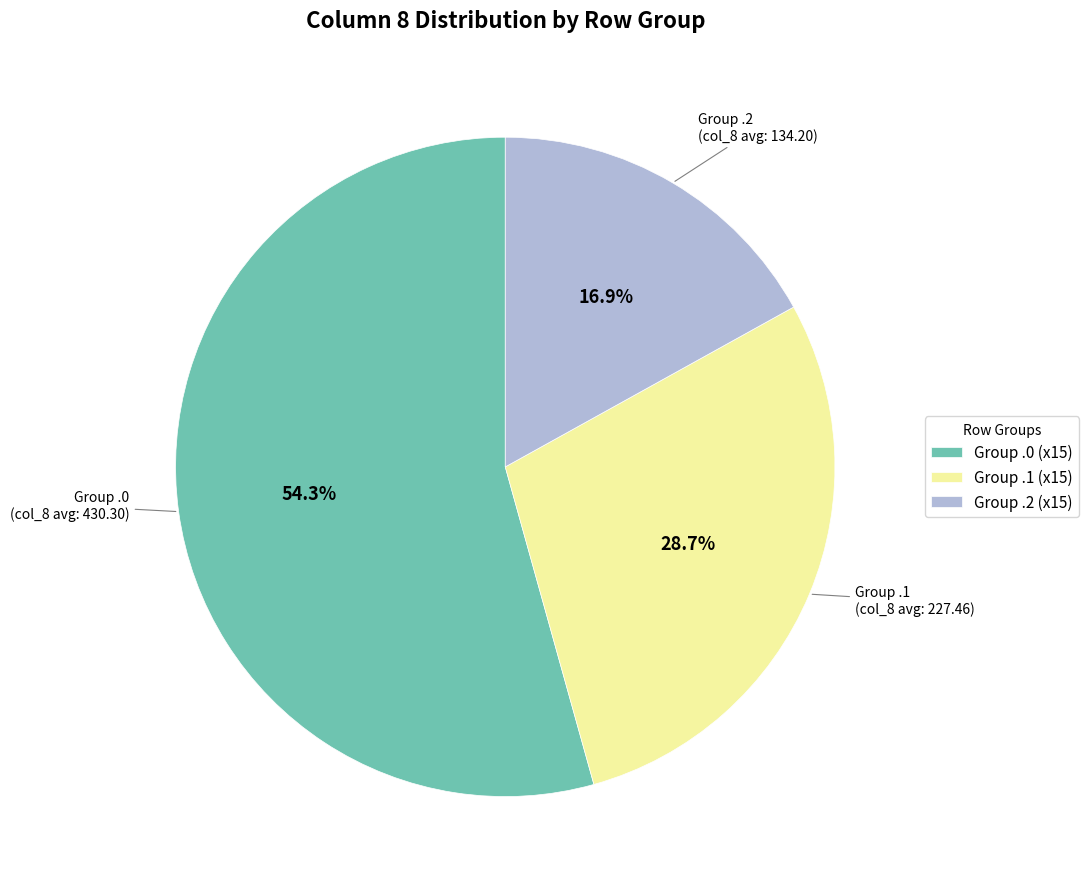

Combined, what portion of the pie is Group .0 (x15) and Group .2 (x15)?

71.3%